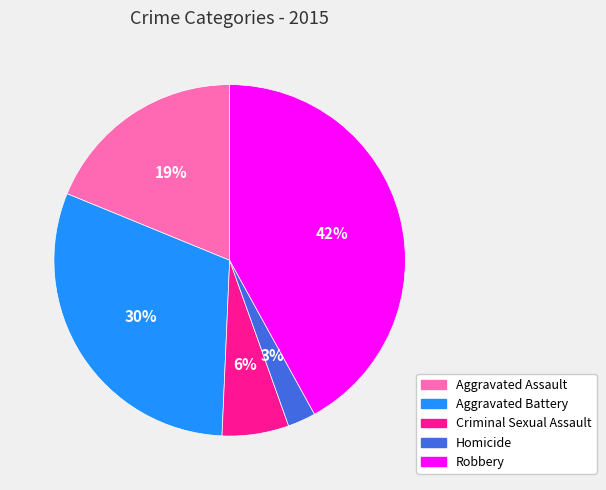

To the nearest percent, what is the difference between the largest and smallest slice percentages?

39%